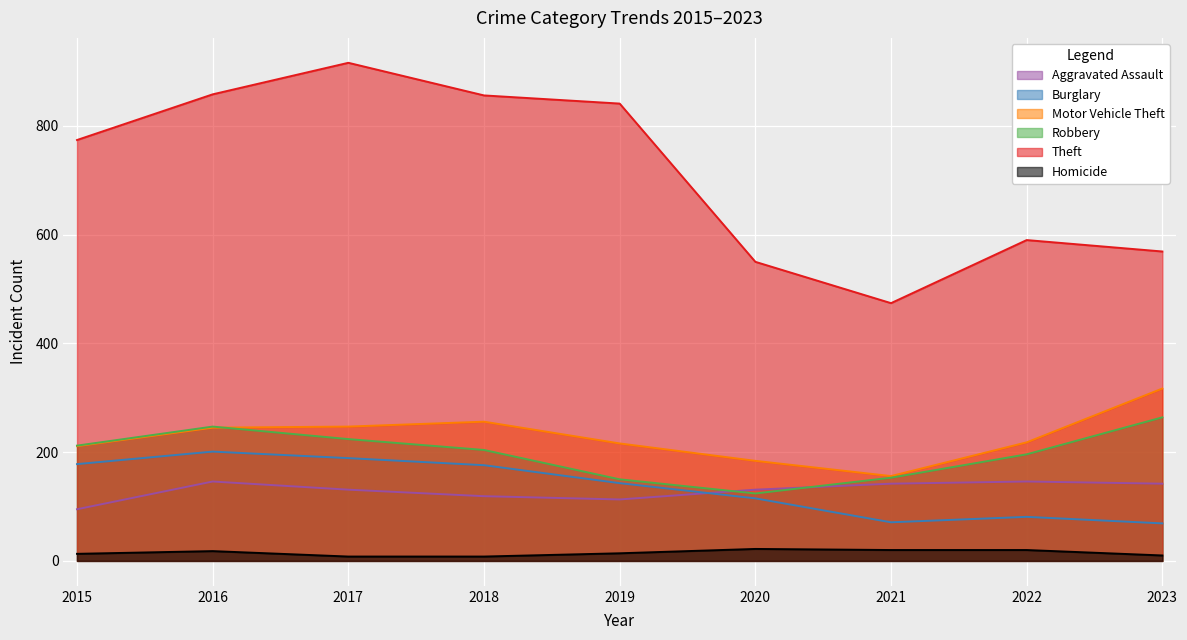

At how many categories does at least one series exceed 616?

5